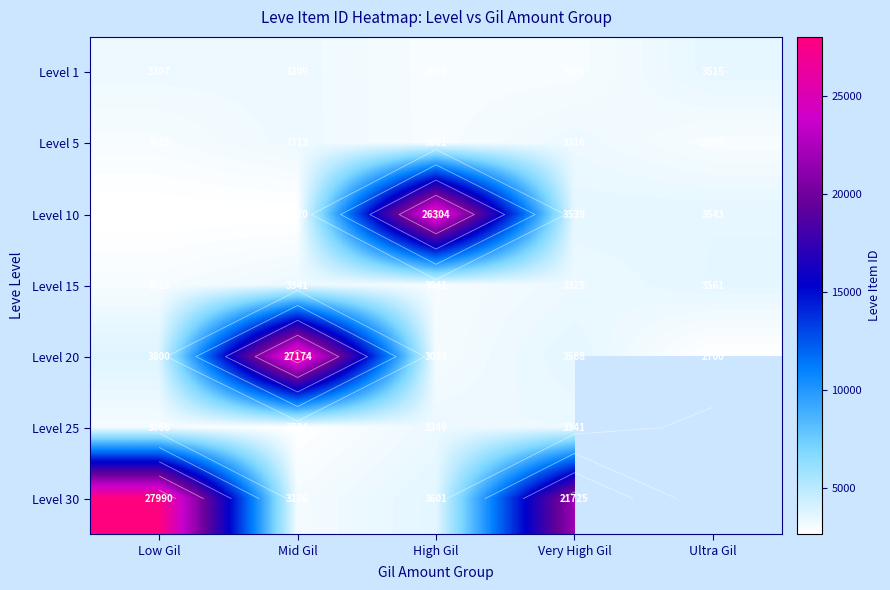

What is the difference between the maximum and minimum values in the Level 25 series?

615.0